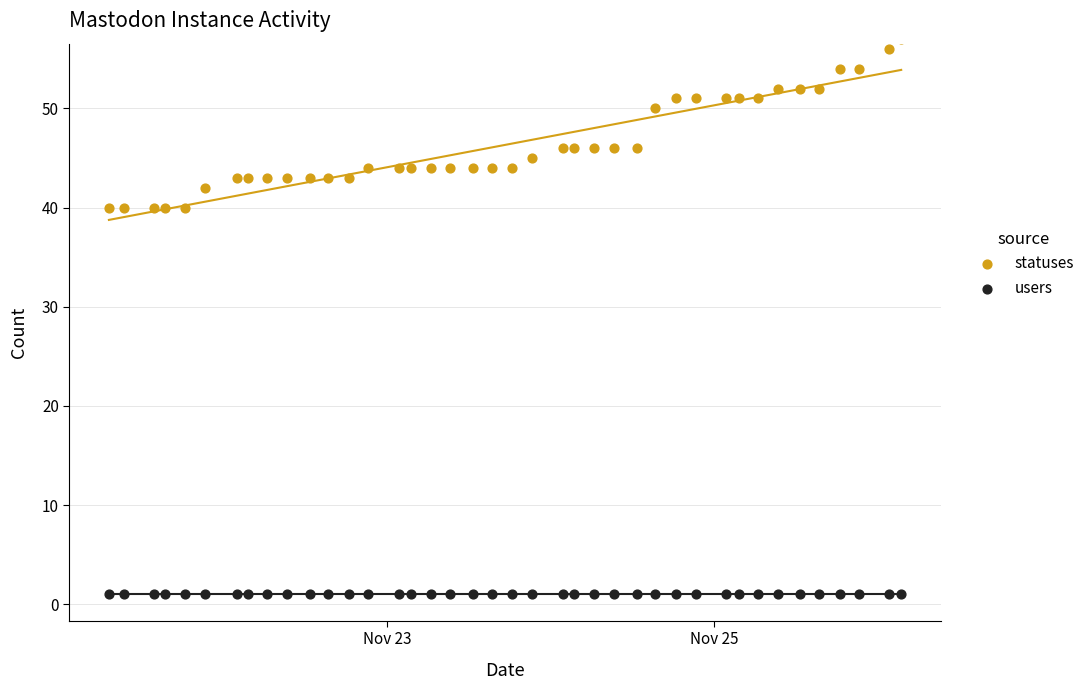

Which series contains the highest Y value?

statuses